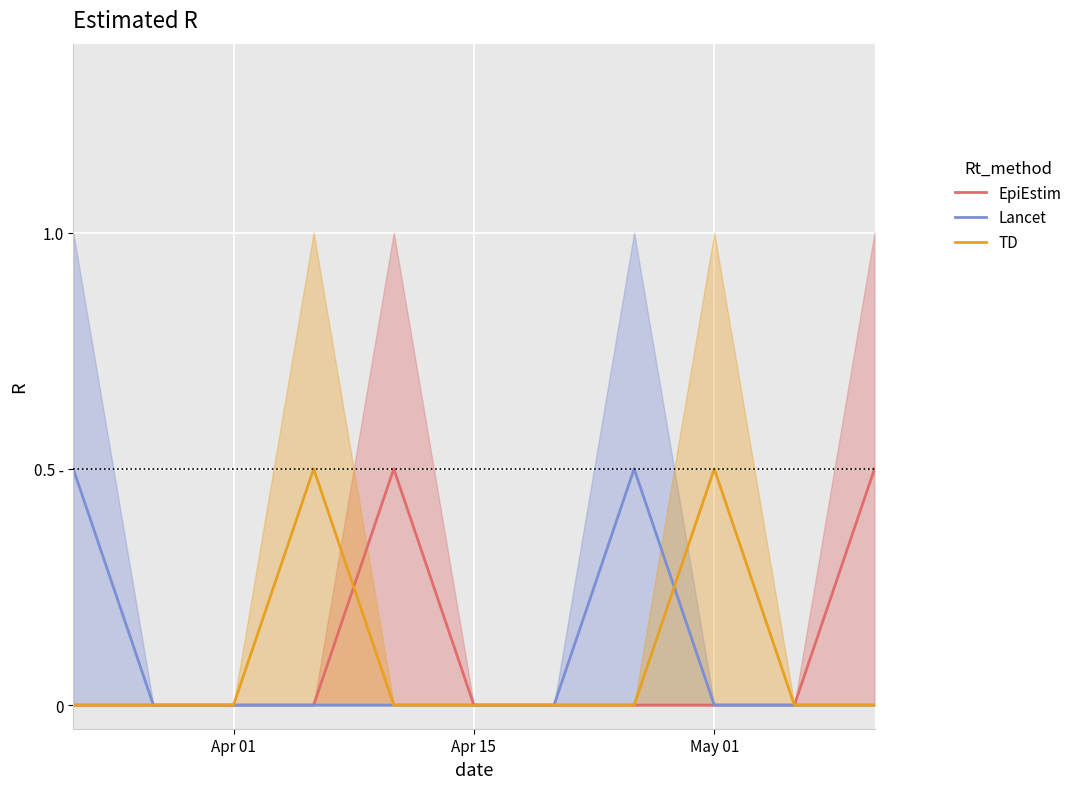

Where is TD nearest to the value 0?

Apr 01